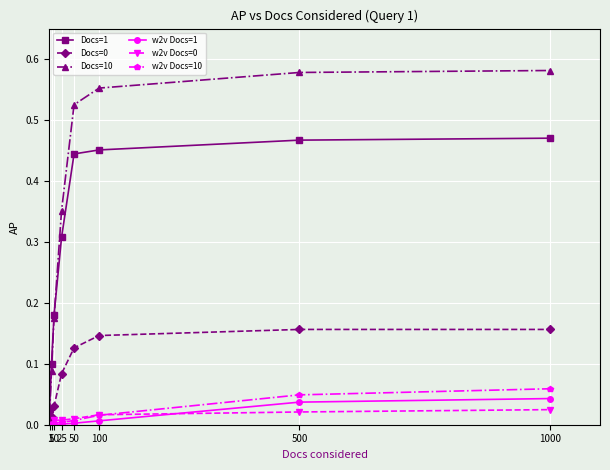

True or false: w2v Docs=10 and Docs=0 cross at least once.

False